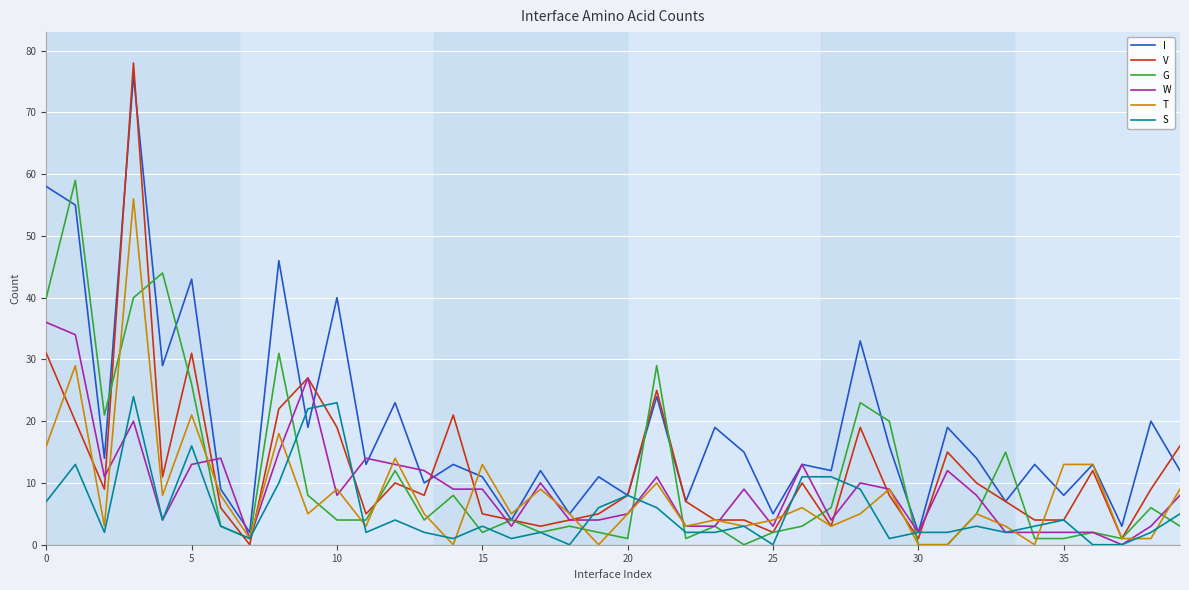

Which series has the largest total across all categories?

I